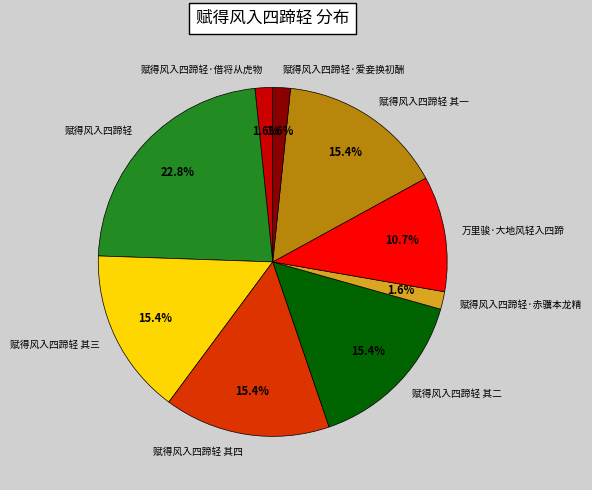

To the nearest percent, what is the combined percentage of 赋得风入四蹄轻 and 赋得风入四蹄轻·赤骥本龙精?

24%